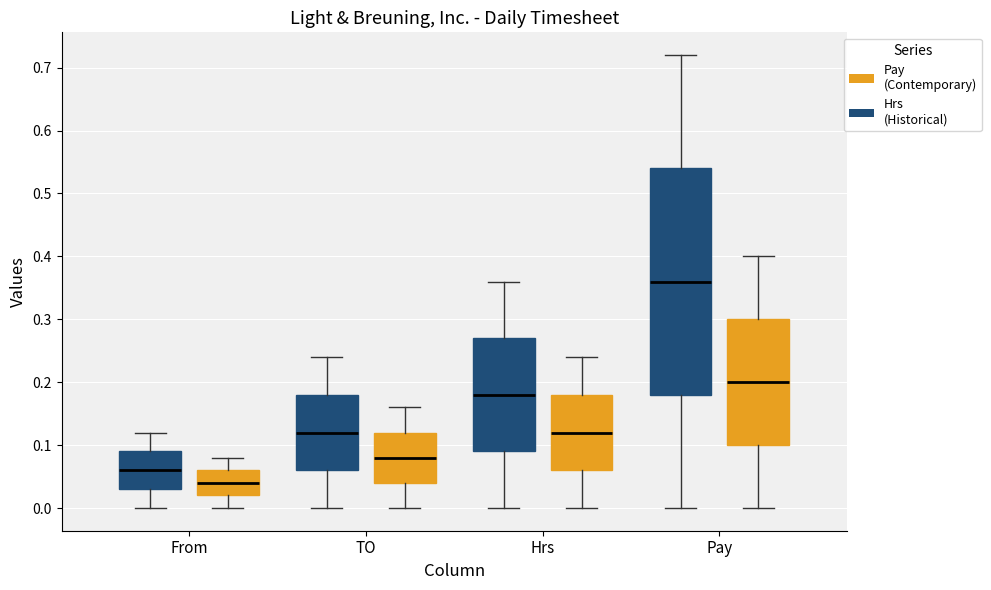

Reading left to right, read every box against the y-axis: the position of its median line, the range the box covers, and the ends of its whiskers. The values are not printed on the chart, so give them approximately, as read against the axis.

From (Hrs (Historical)): median 0.06, box 0.03 to 0.09, whiskers 0.00 to 0.12
From (Pay (Contemporary)): median 0.04, box 0.02 to 0.06, whiskers 0.00 to 0.08
TO (Hrs (Historical)): median 0.12, box 0.06 to 0.18, whiskers 0.00 to 0.24
TO (Pay (Contemporary)): median 0.08, box 0.04 to 0.12, whiskers 0.00 to 0.16
Hrs (Hrs (Historical)): median 0.18, box 0.09 to 0.27, whiskers 0.00 to 0.36
Hrs (Pay (Contemporary)): median 0.12, box 0.06 to 0.18, whiskers 0.00 to 0.24
Pay (Hrs (Historical)): median 0.36, box 0.18 to 0.54, whiskers 0.00 to 0.72
Pay (Pay (Contemporary)): median 0.20, box 0.10 to 0.30, whiskers 0.00 to 0.40